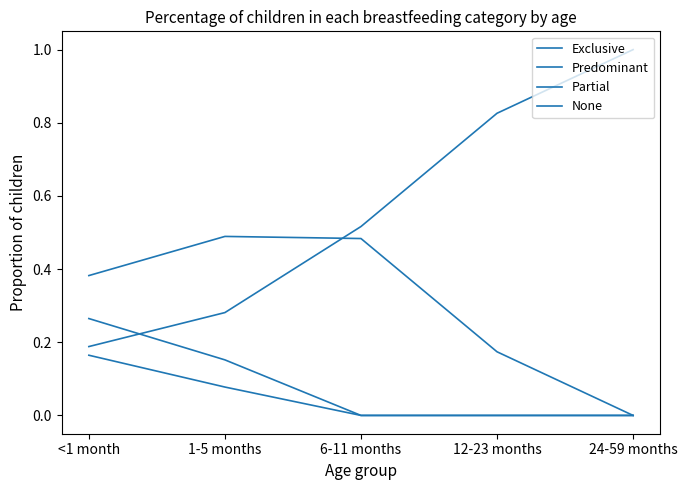

Reading right to left, transcribe all the data shown in this chart.

Exclusive: 0.0	0.0	0.0	0.1	0.2
Predominant: 0.0	0.0	0.0	0.2	0.3
Partial: 0.0	0.2	0.5	0.5	0.4
None: 1.0	0.8	0.5	0.3	0.2